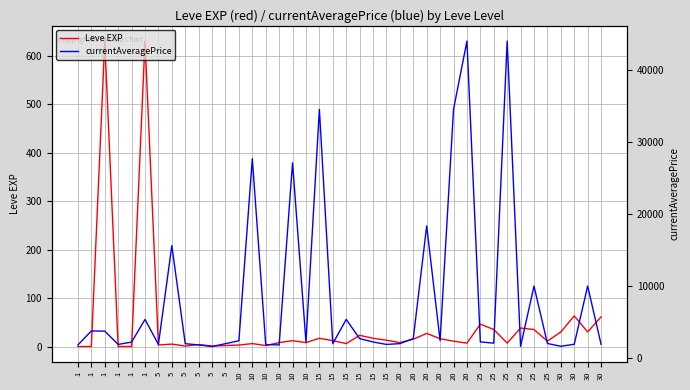

At which category is the sum across all series the highest?

20